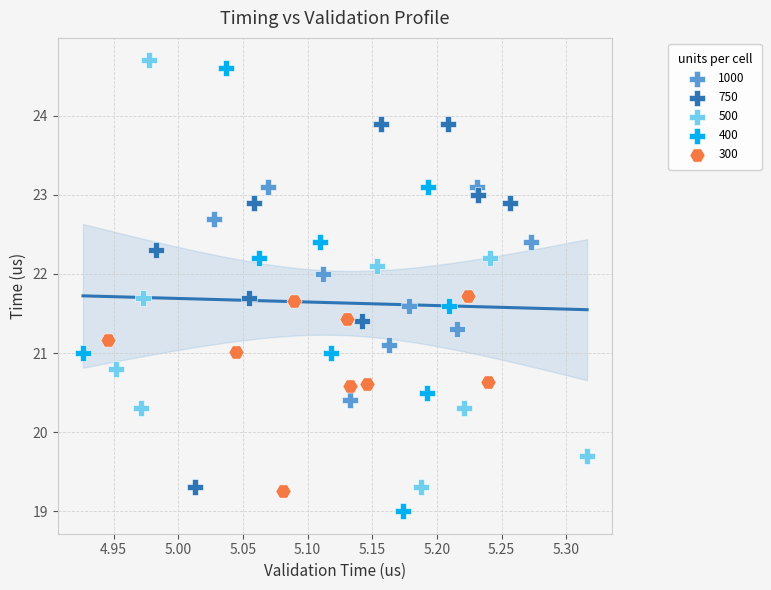

Which series contains the lowest Y value?

400